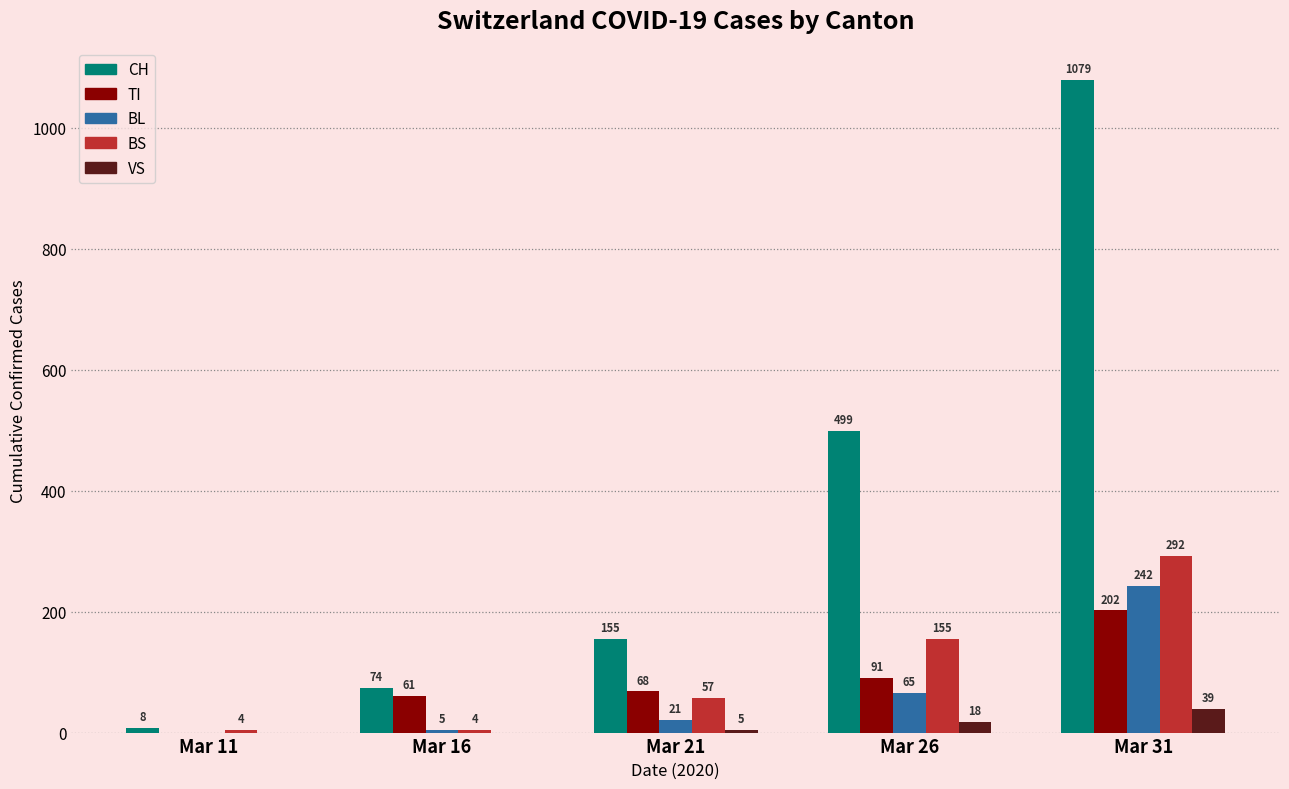

What are all the series names shown in the legend?

CH, TI, BL, BS, VS